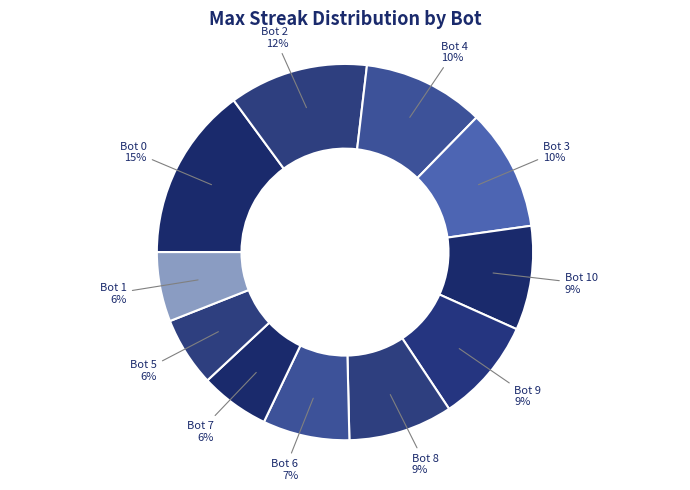

Count the number of slices in the pie.

11